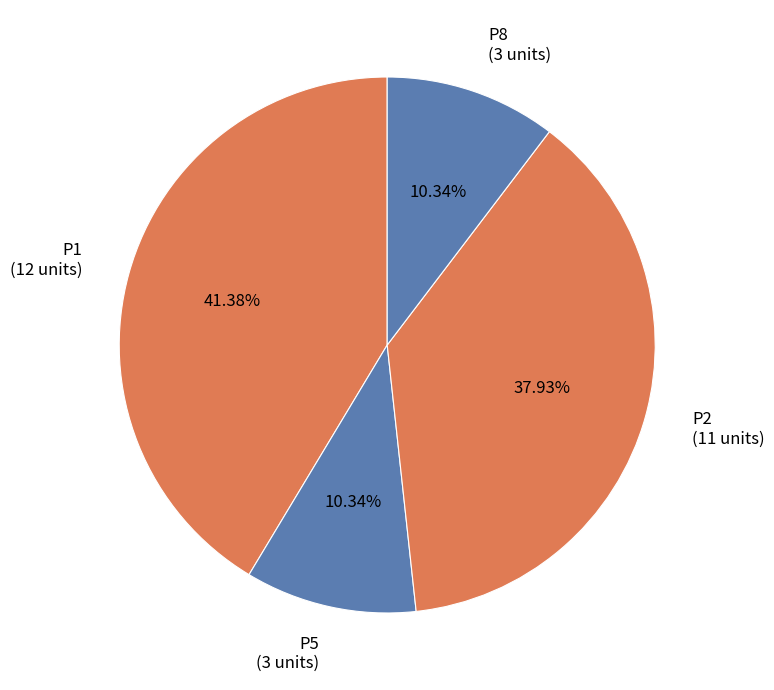

To the nearest percent, what percentage of the pie is P5?

10%